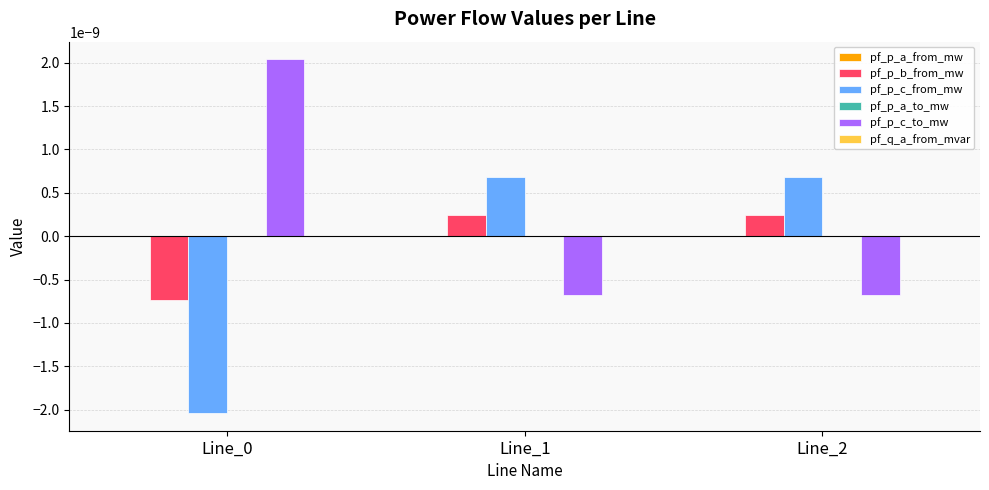

True or false: pf_p_b_from_mw has a value of 0.0 at Line_1.

True